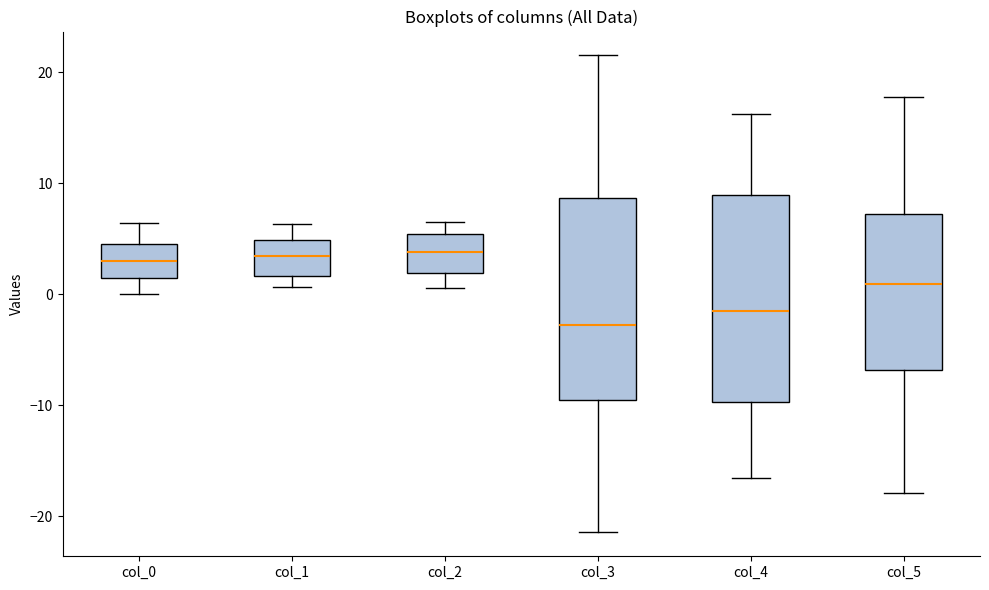

Which box has the lowest median line?

col_3